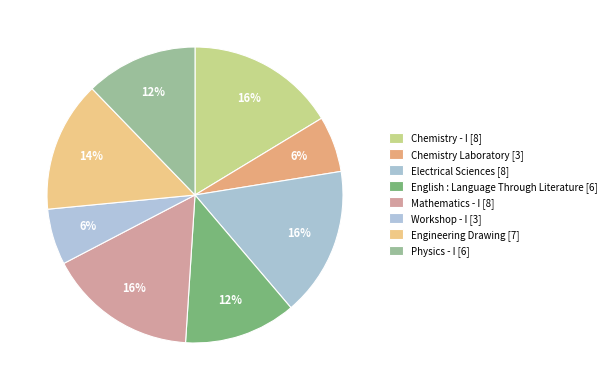

Is there a majority slice in this chart?

No